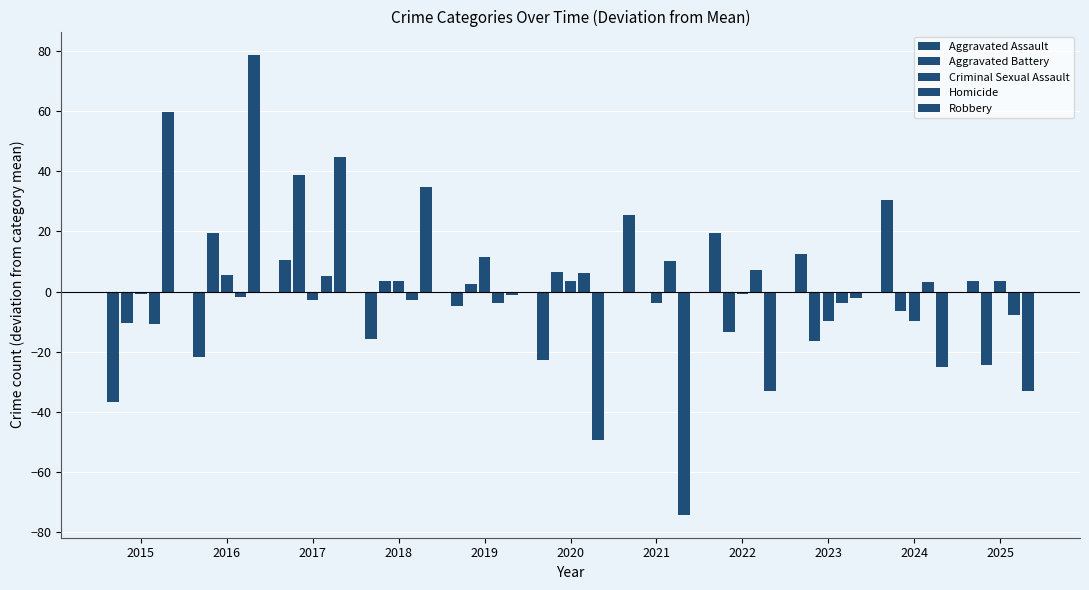

Which series changed the most between 2020 and 2025?

Aggravated Battery